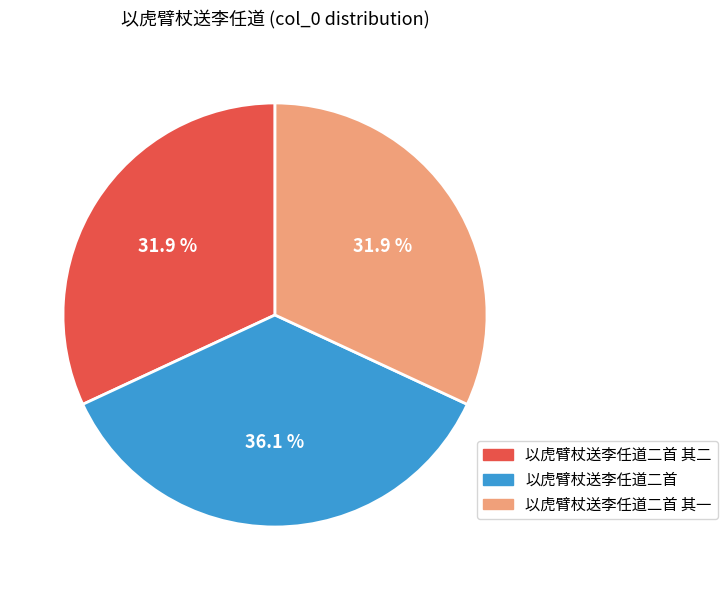

The 以虎臂杖送李任道二首 其二 slice represents 24% of the pie. True or false?

False